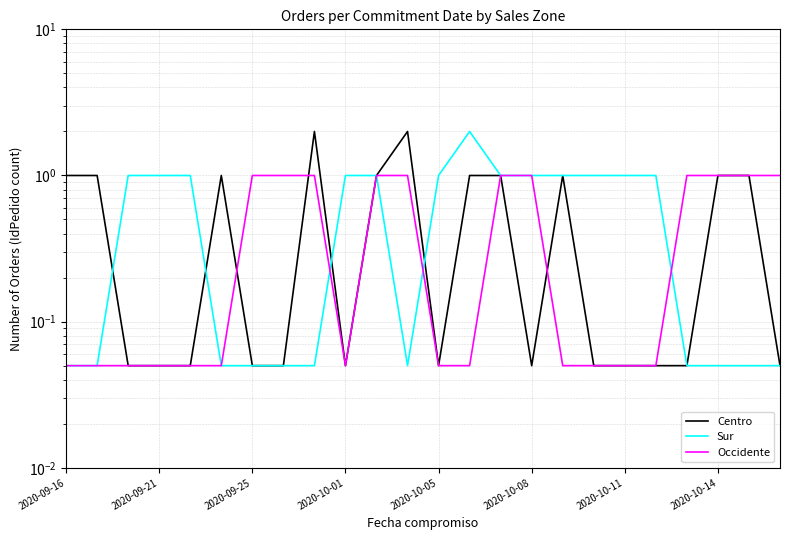

List the series in order of their peak value, lowest first.

Occidente, Centro, Sur